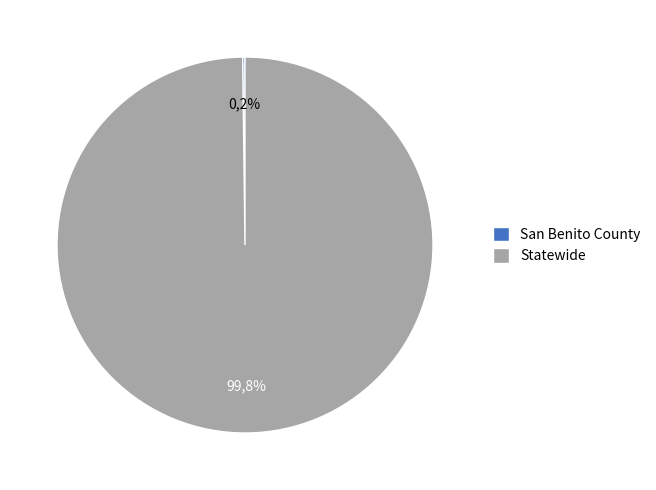

What is the change in value from San Benito County to Statewide?

+5666688